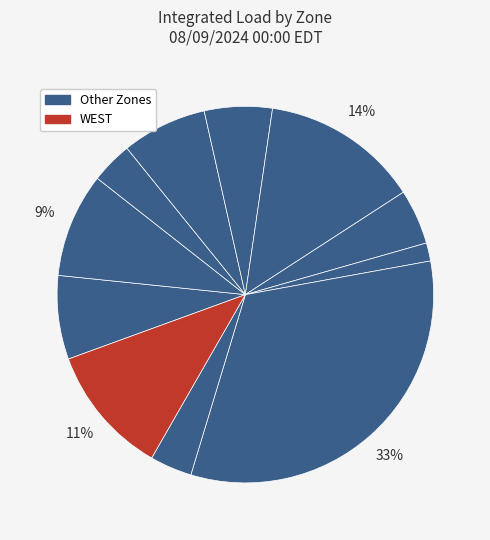

How many slices are in this pie chart?

11